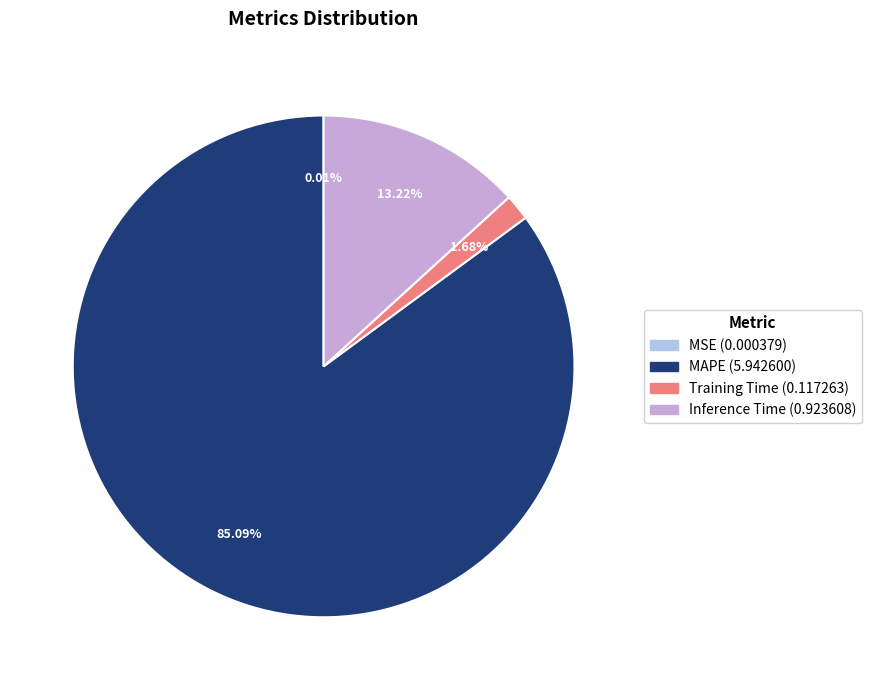

To the nearest percent, what is the difference between the largest and smallest slice percentages?

85%